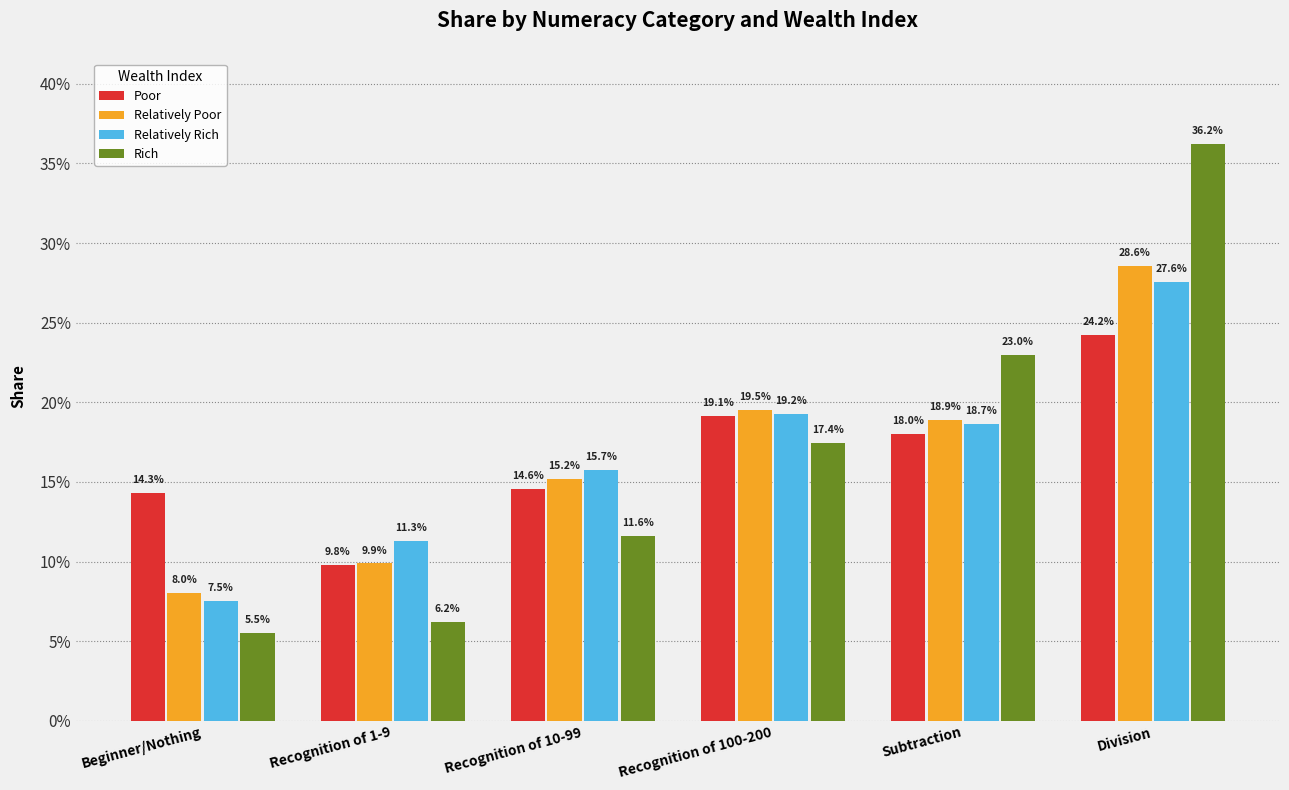

The value of Relatively Rich at Subtraction is 0.2. True or false?

True